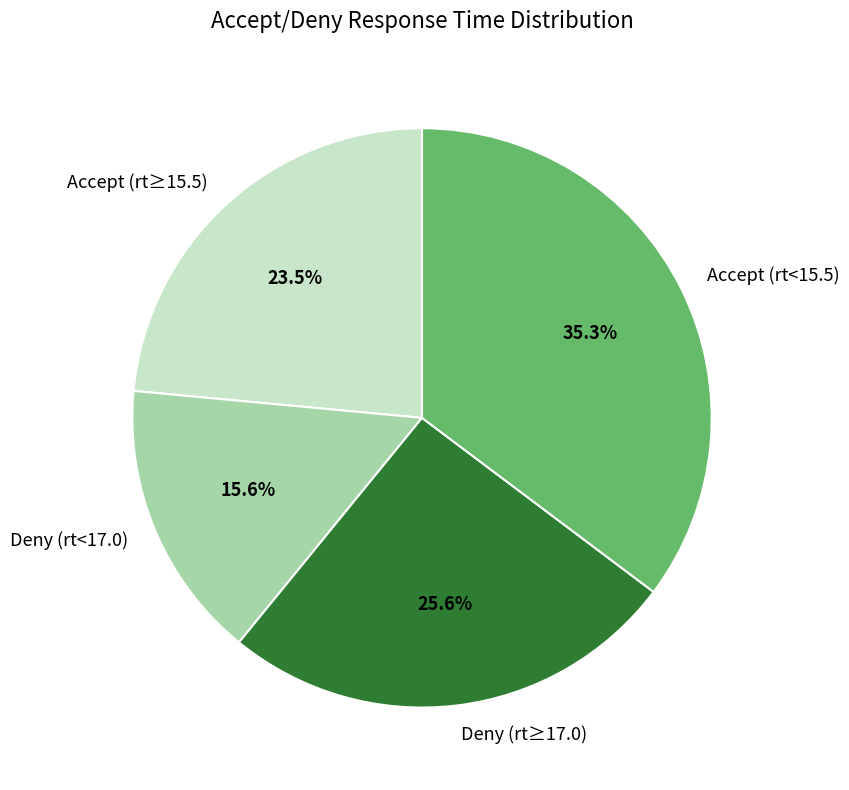

Rank the categories by value from highest to lowest.

Accept (rt<15.5), Deny (rt≥17.0), Accept (rt≥15.5), Deny (rt<17.0)